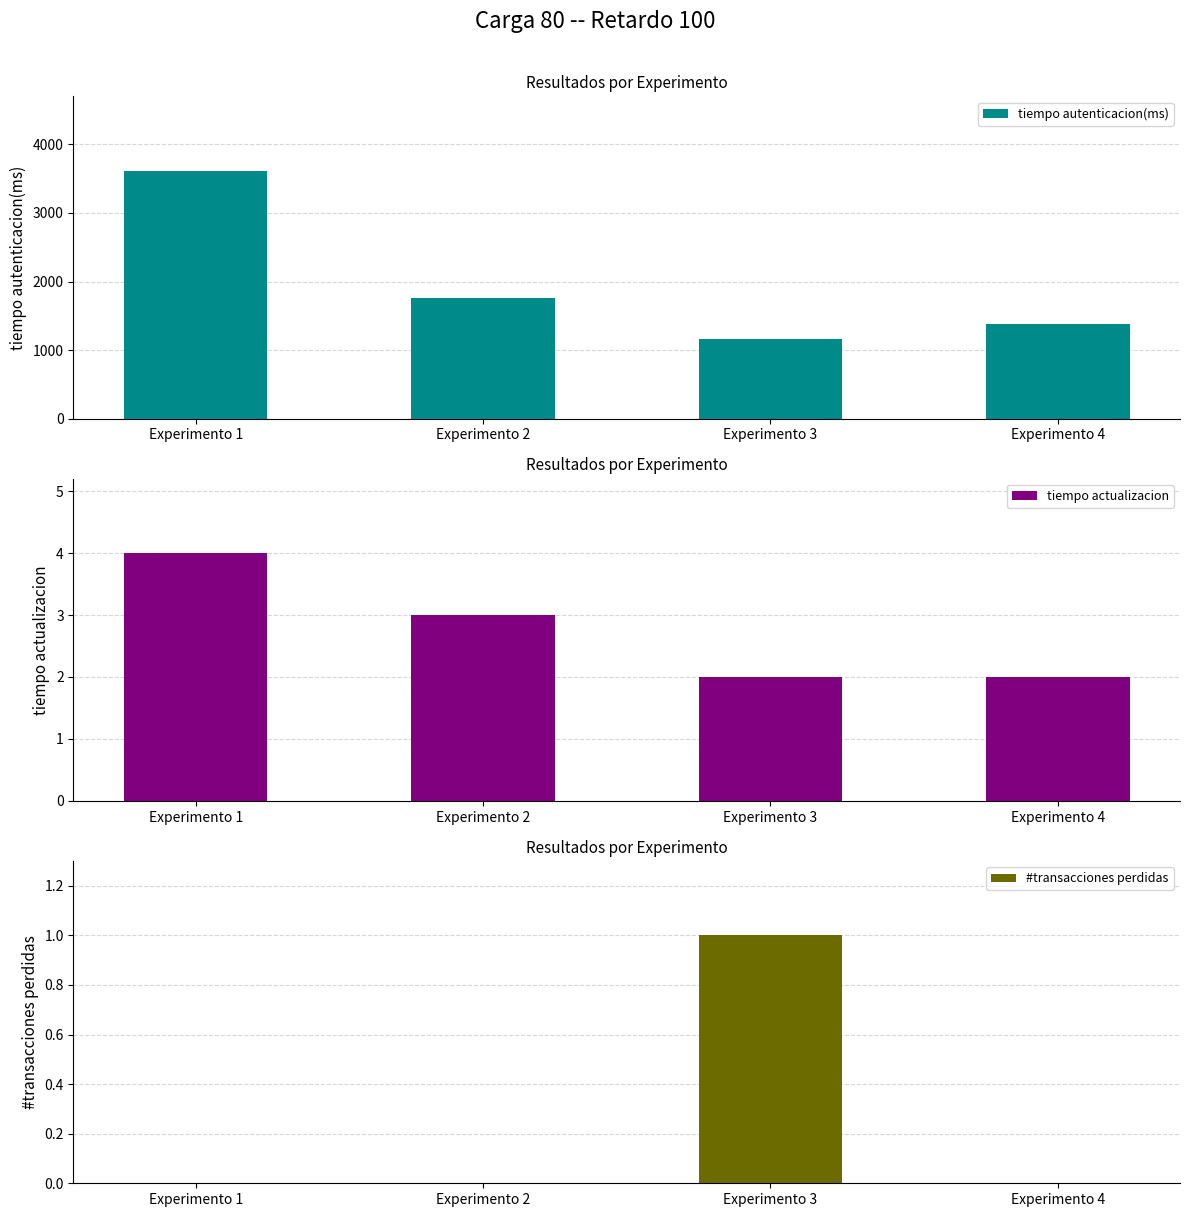

Which has a higher value, Experimento 3 or Experimento 1?

Experimento 1